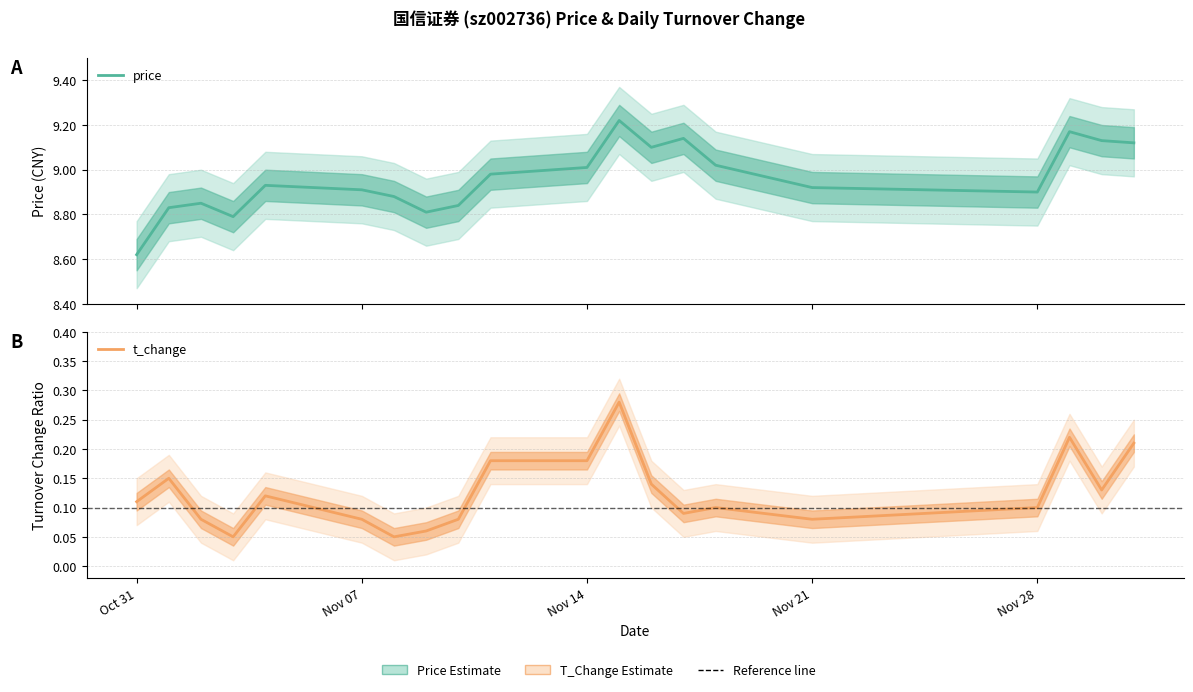

True or false: price and t_change intersect in this chart.

False